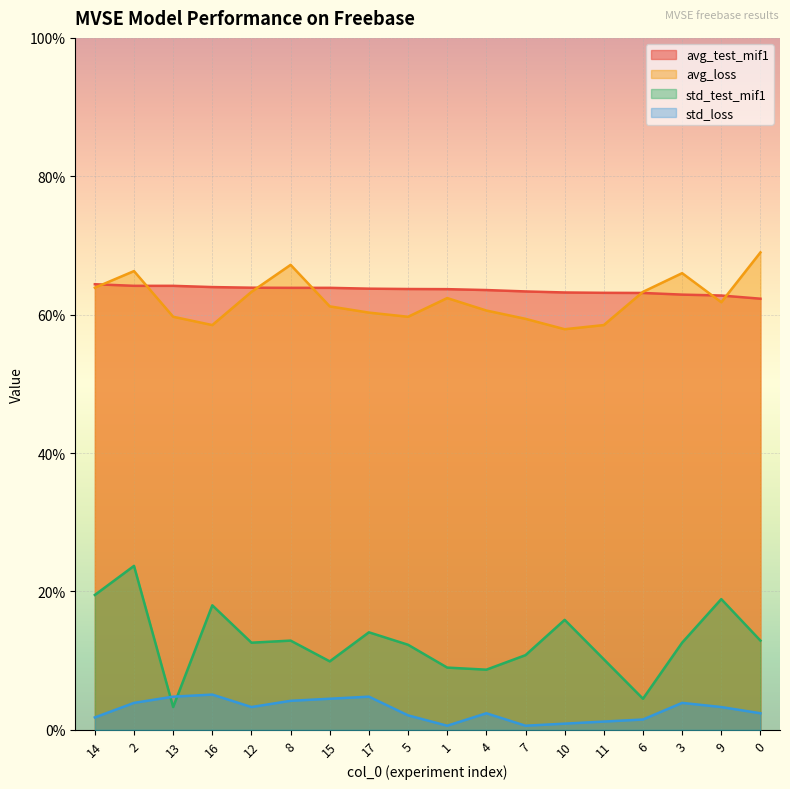

What are all the series names shown in the legend?

avg_test_mif1, avg_loss, std_test_mif1, std_loss